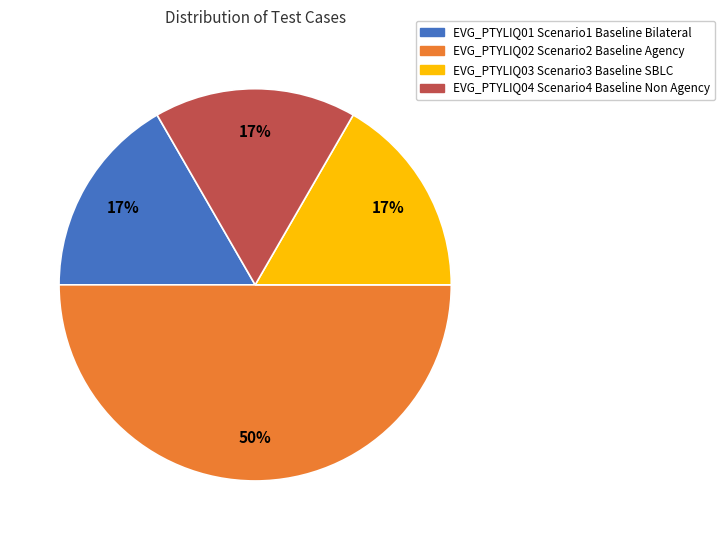

To the nearest percent, what is the average slice percentage?

25%